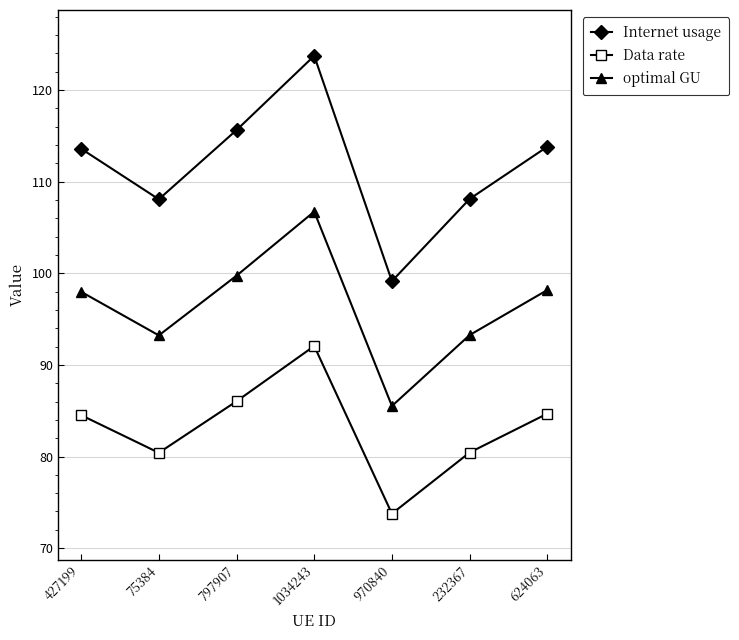

True or false: Internet usage and Data rate intersect in this chart.

False